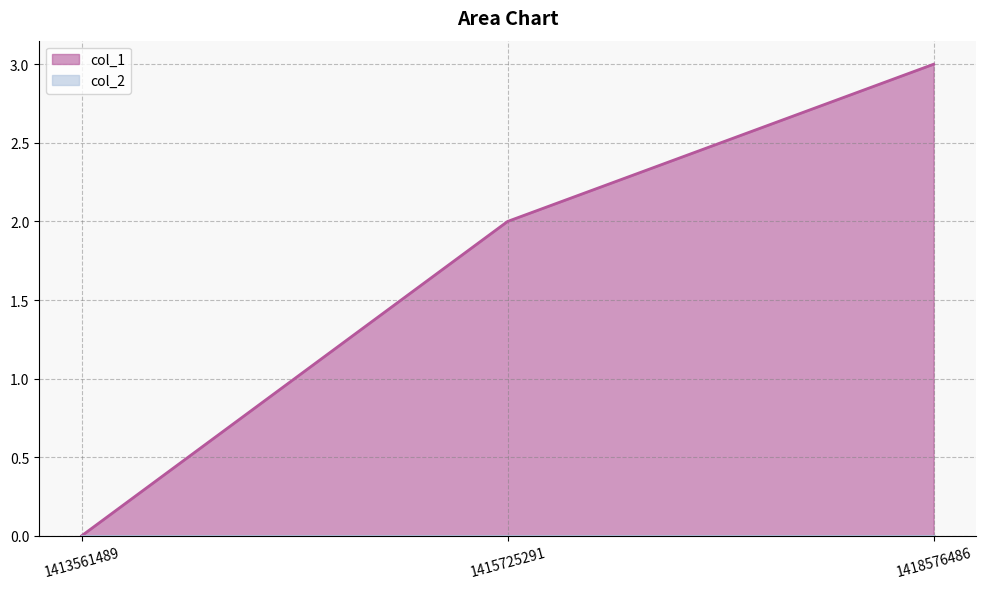

True or false: the data shows 3 at 1418576486.

True